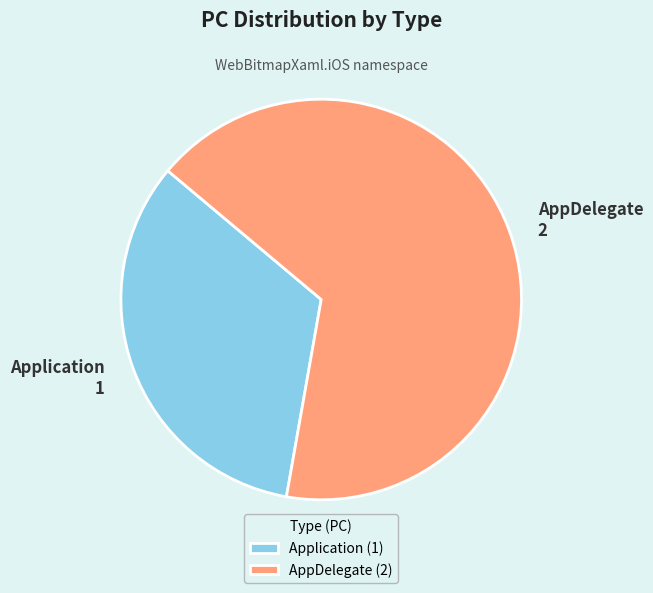

Combined, do Application and AppDelegate account for over 50%?

Yes